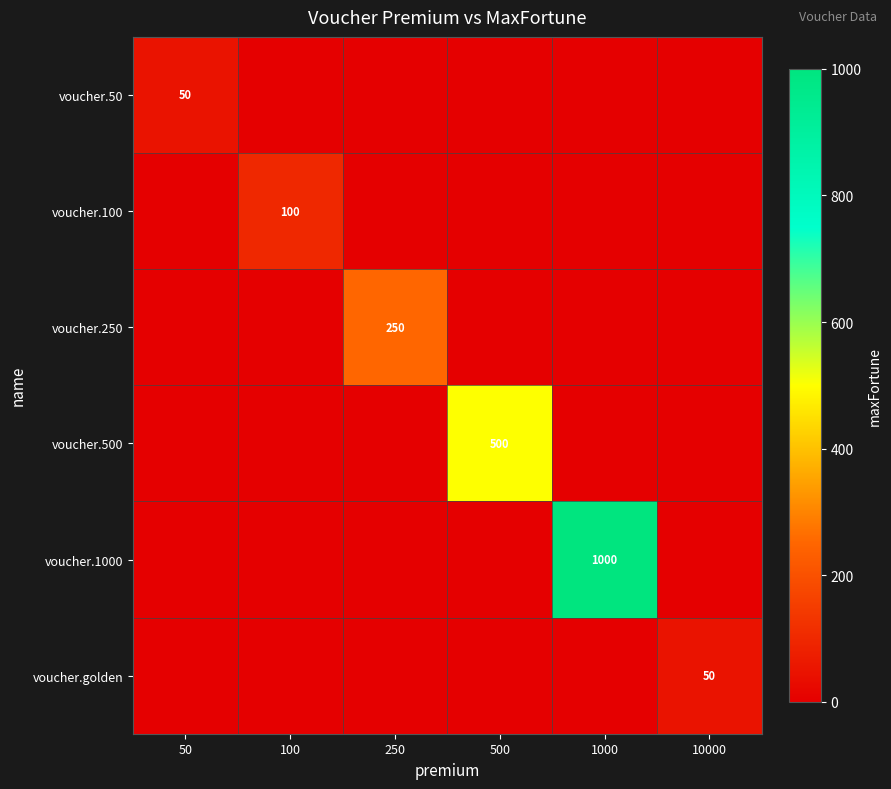

True or false: voucher.1000 has a value of 245 at 1000.

False